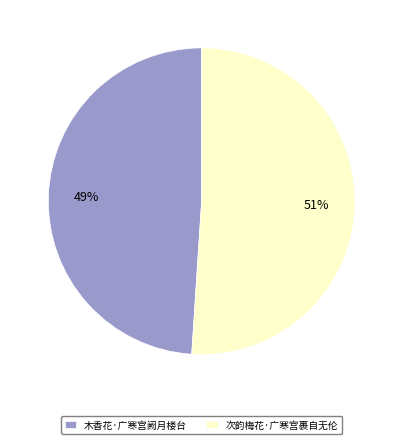

Which has a higher value, 次韵梅花·广寒宫裹自无伦 or 木香花·广寒宫阙月楼台?

次韵梅花·广寒宫裹自无伦